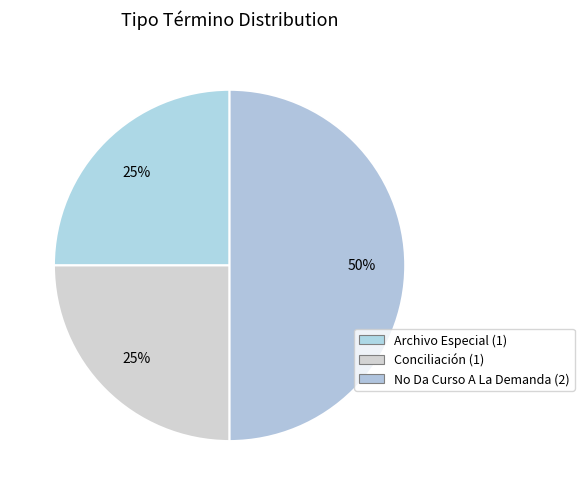

How many slices are in this pie chart?

3